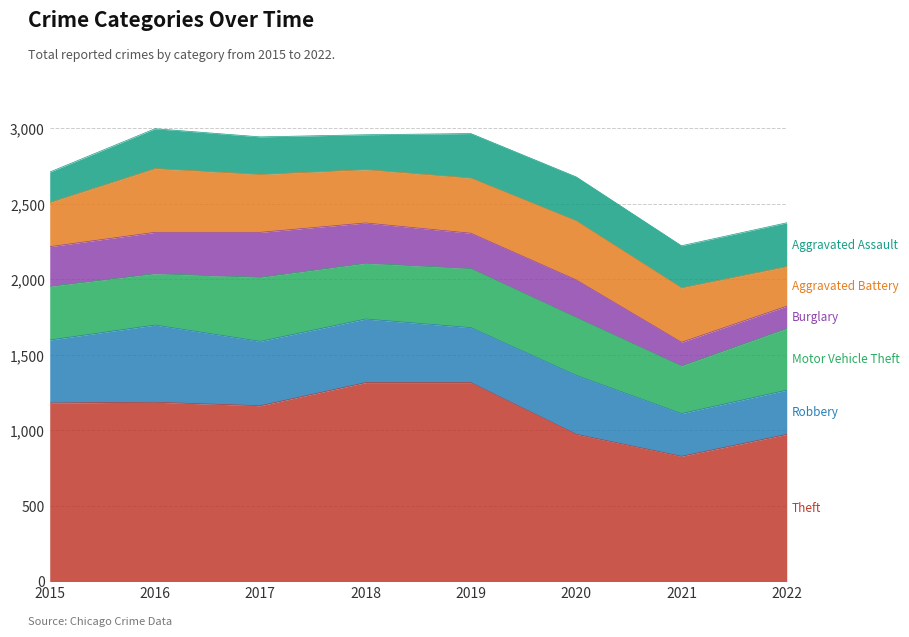

How many values in the Robbery series are below 417?

4